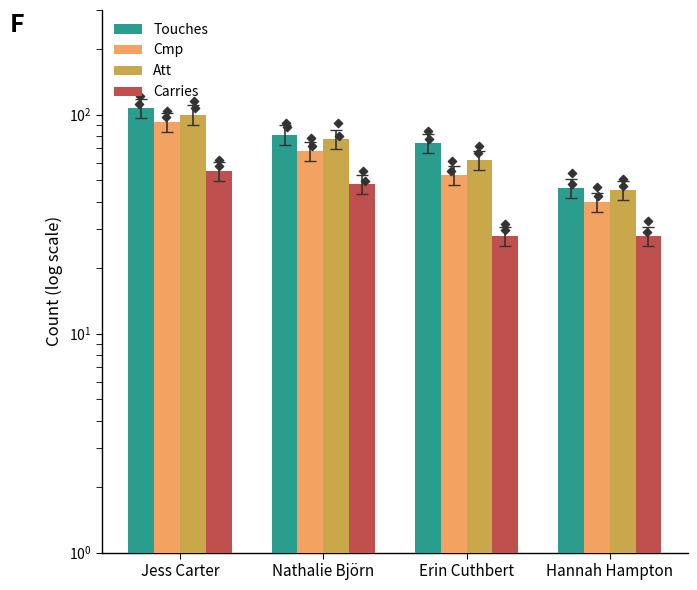

Is the value of Touches at Erin Cuthbert greater than the value of Cmp at Jess Carter?

No